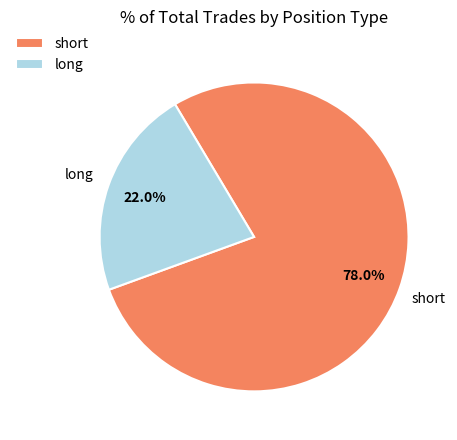

How many slices are in this pie chart?

2